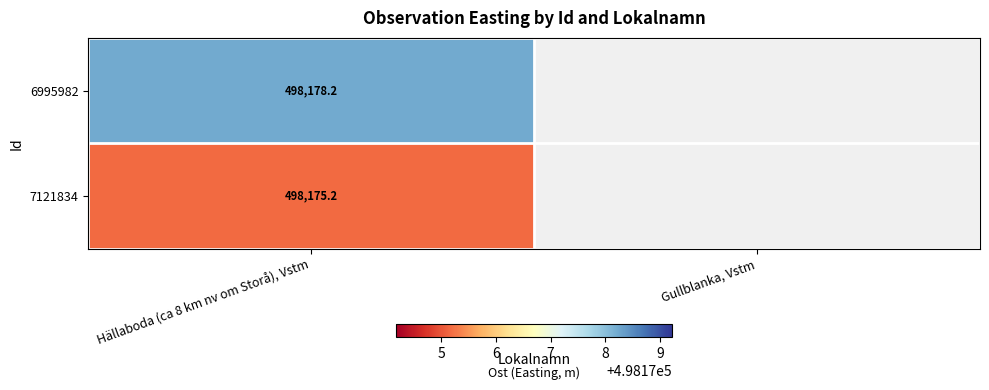

What is the total value across all series at Hällaboda (ca 8 km nv om Storå), Vstm?

996353.4